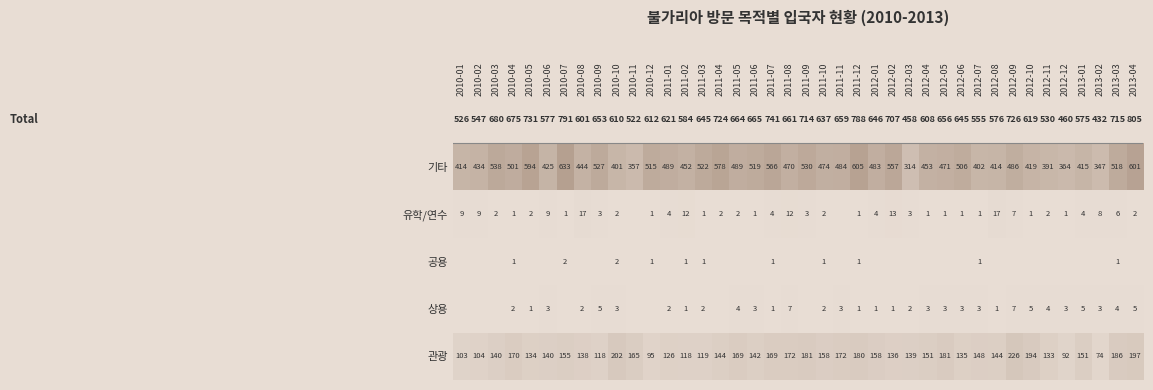

What is the approximate value of 기타 at 2012-02?

557